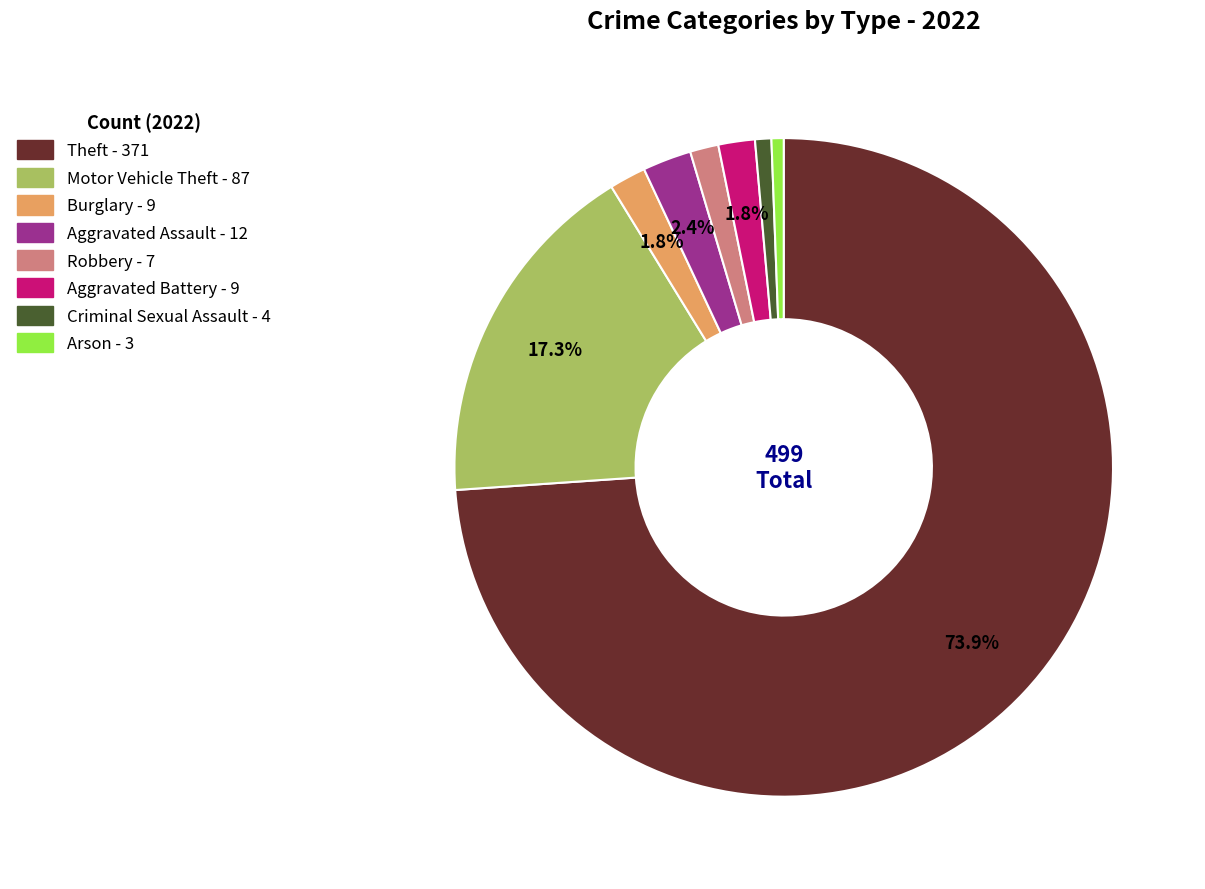

What percentage is the Robbery slice, to the nearest percent?

1%